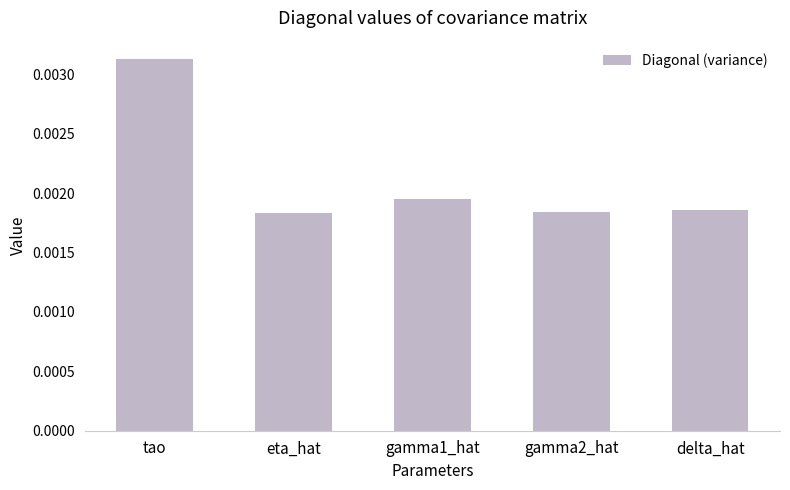

Between tao and gamma1_hat, which is larger?

tao